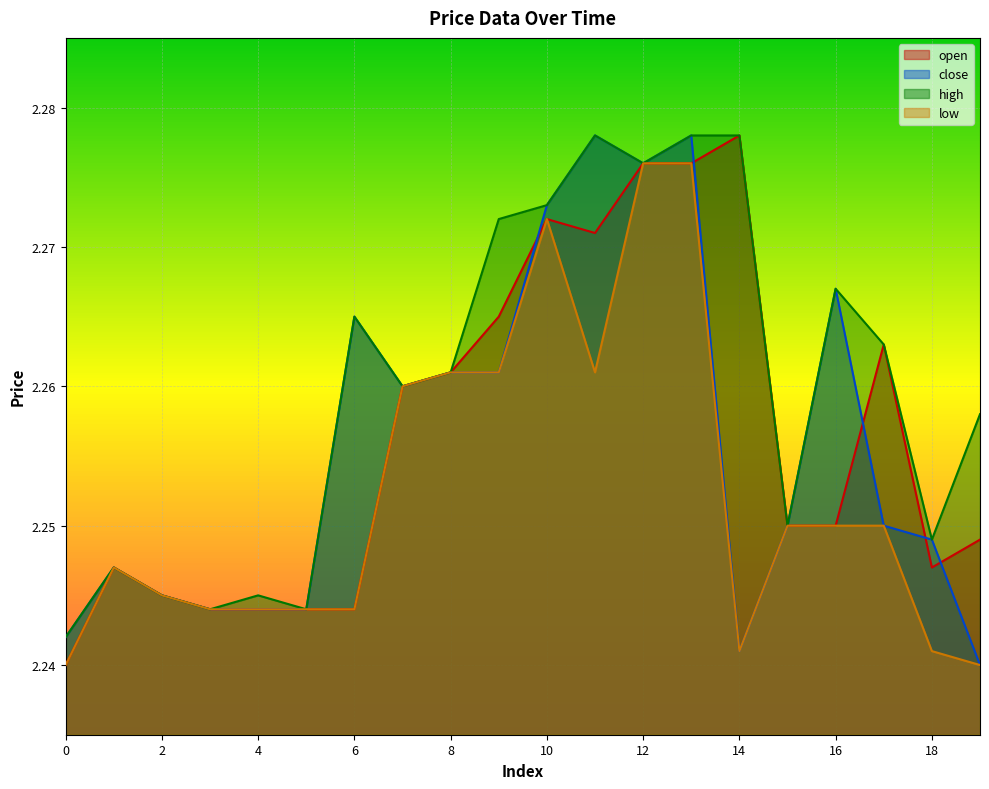

Which series has the widest spread of values?

open